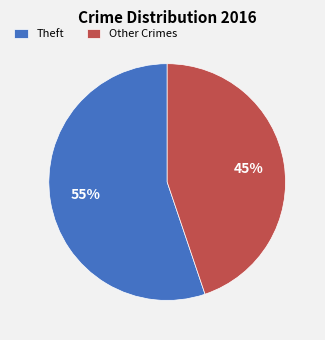

To the nearest percent, what portion does Theft represent?

55%